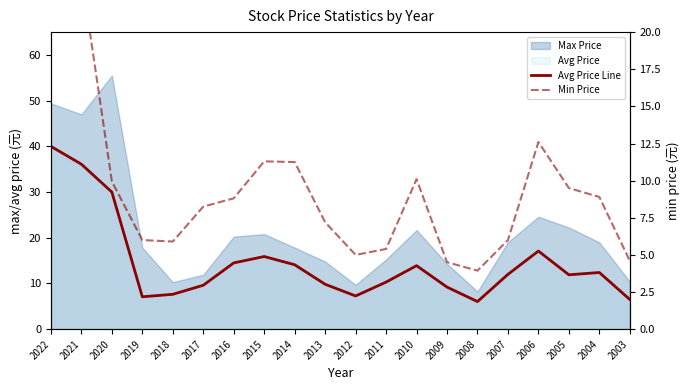

Which category has the highest value across all series?

2022